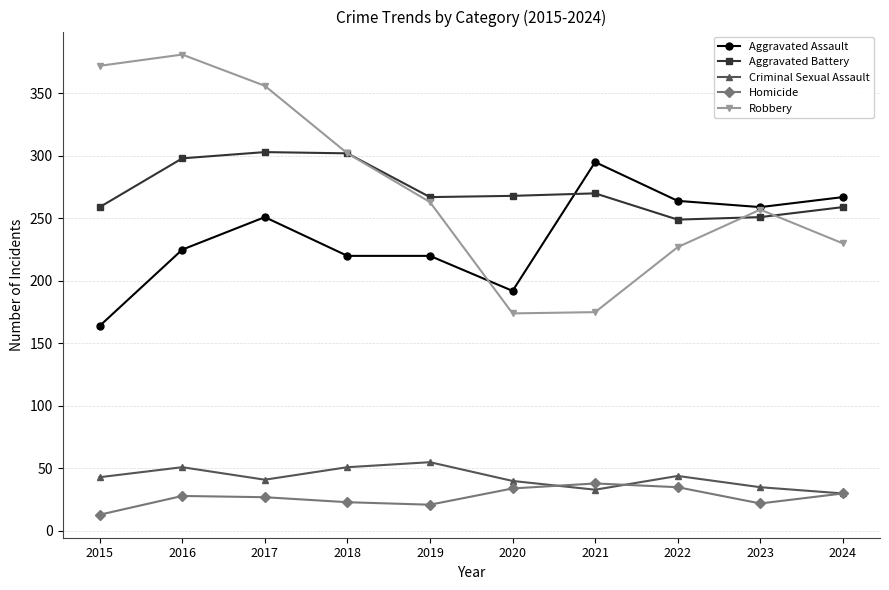

At how many categories does at least one series exceed 227?

10